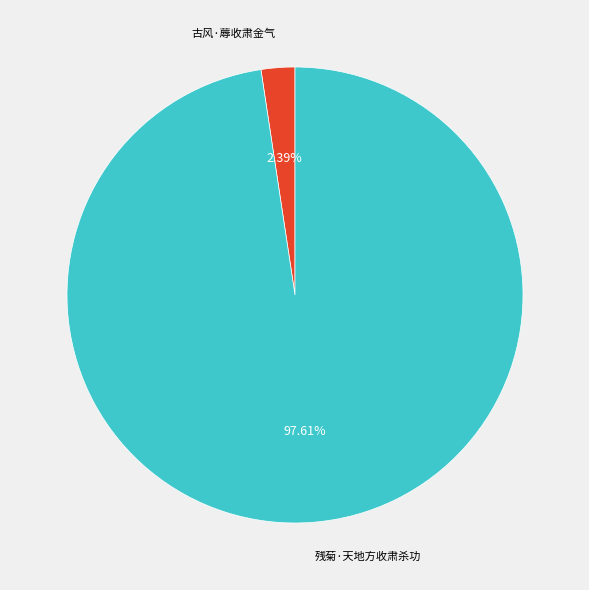

Is there any slice that represents more than half of the pie?

Yes